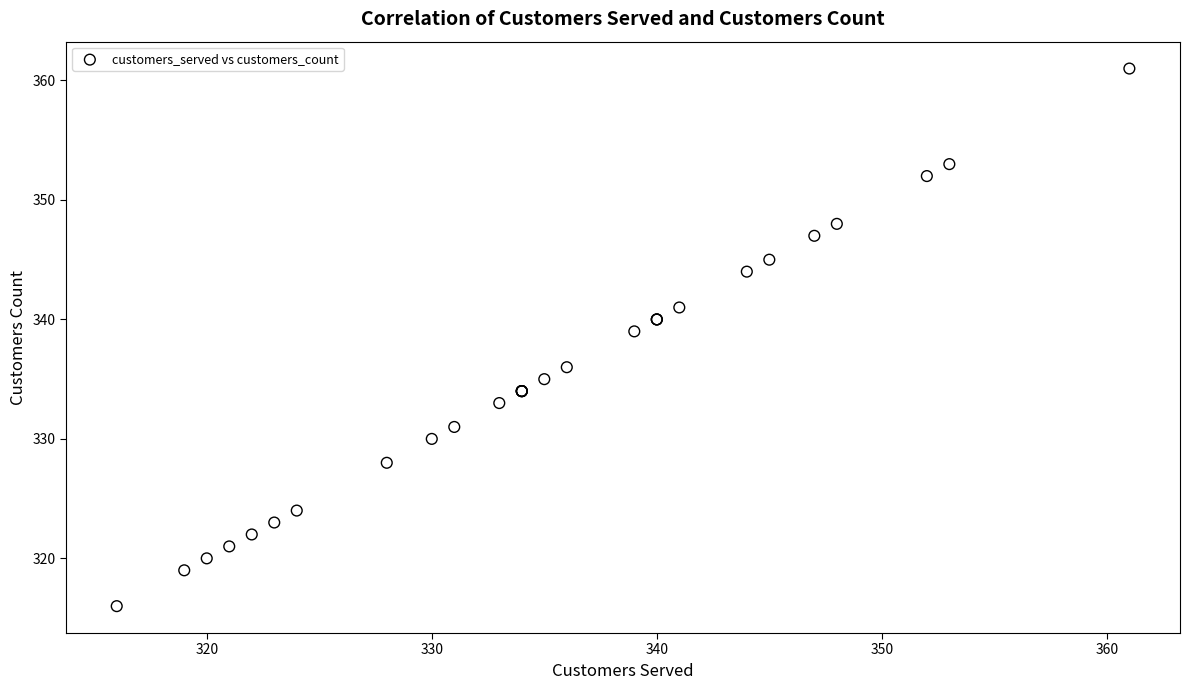

What Y value in the scatter plot is closest to 338?

339